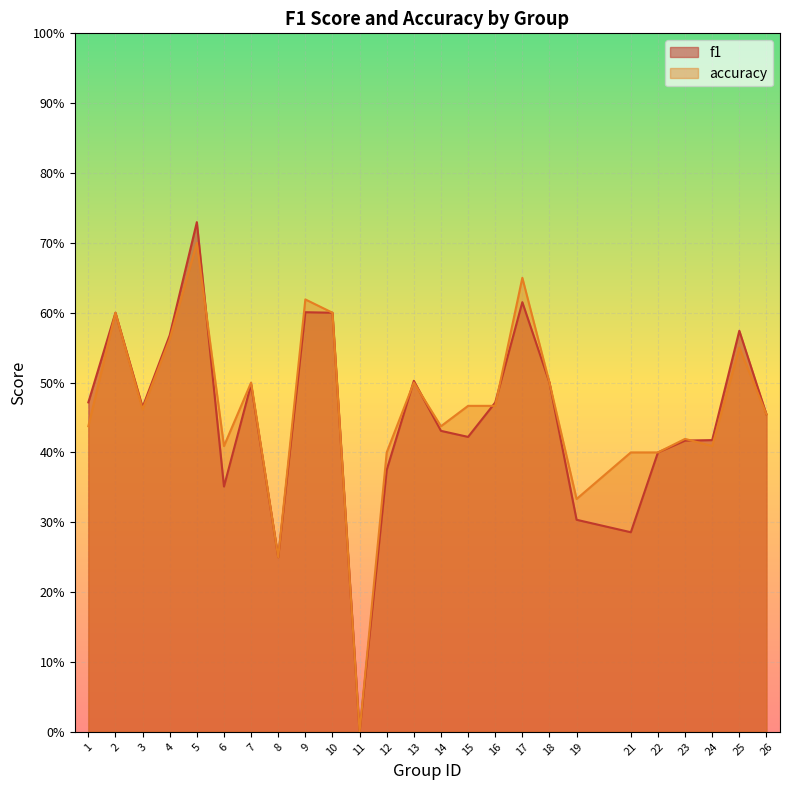

Reading left to right, transcribe all the data shown in this chart.

f1: 1=0.5	2=0.6	3=0.5	4=0.6	5=0.7	6=0.4	7=0.5	8=0.2	9=0.6	10=0.6	11=0.0	12=0.4	13=0.5	14=0.4	15=0.4	16=0.5	17=0.6	18=0.5	19=0.3	21=0.3	22=0.4	23=0.4	24=0.4	25=0.6	26=0.5
accuracy: 1=0.4	2=0.6	3=0.5	4=0.6	5=0.7	6=0.4	7=0.5	8=0.2	9=0.6	10=0.6	11=0.0	12=0.4	13=0.5	14=0.4	15=0.5	16=0.5	17=0.7	18=0.5	19=0.3	21=0.4	22=0.4	23=0.4	24=0.4	25=0.6	26=0.5